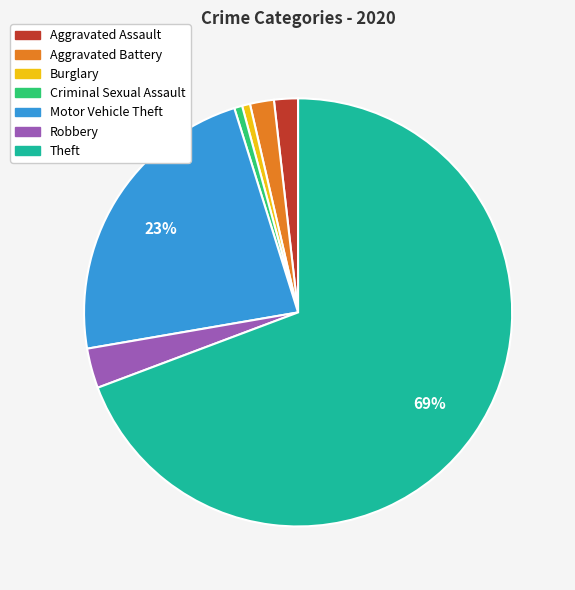

To the nearest percent, what portion does Aggravated Battery represent?

2%